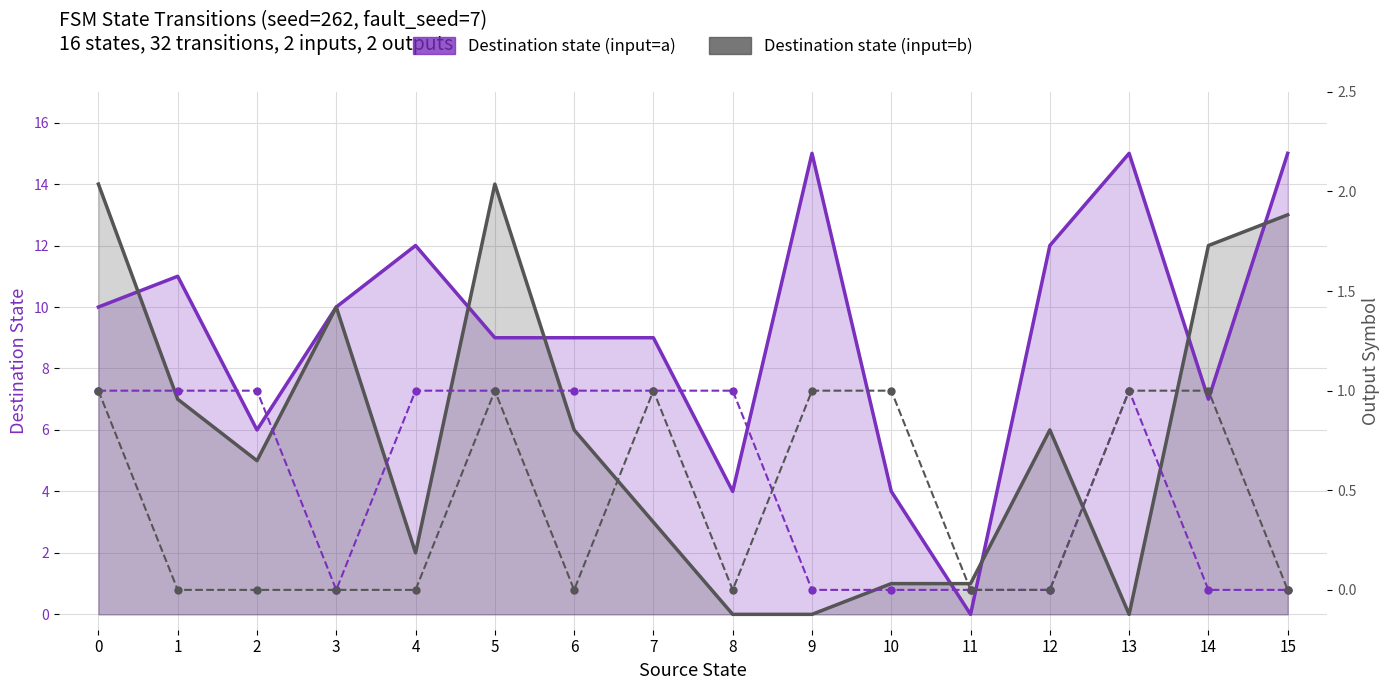

What is the sum of the Destination state (input=b) values at 14 and 11?

13